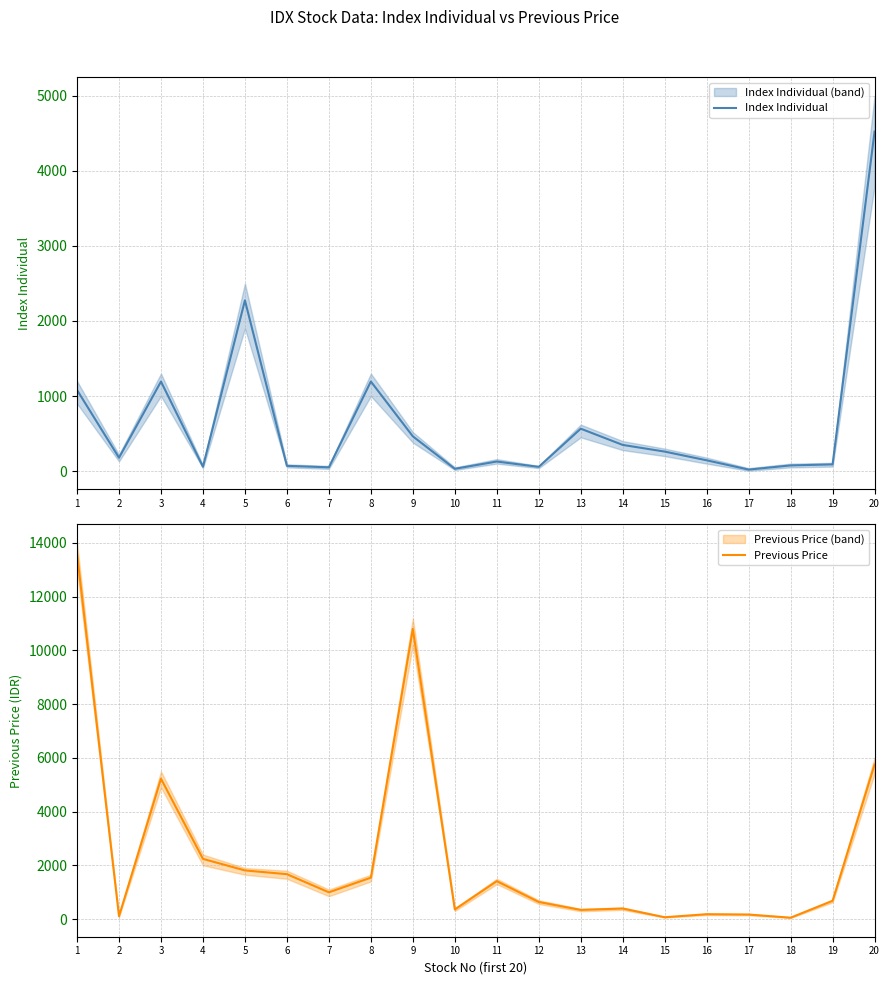

What are all the series names shown in the legend?

Index Individual, Previous Price